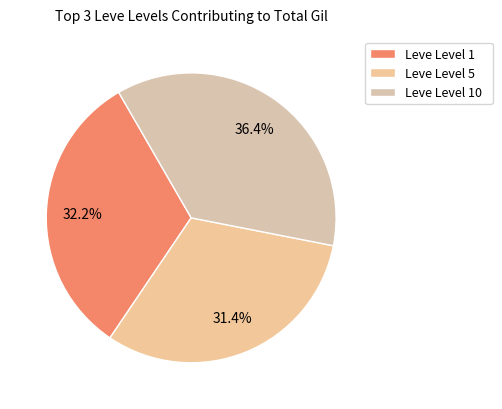

Rank the categories by value from lowest to highest.

Leve Level 5, Leve Level 1, Leve Level 10